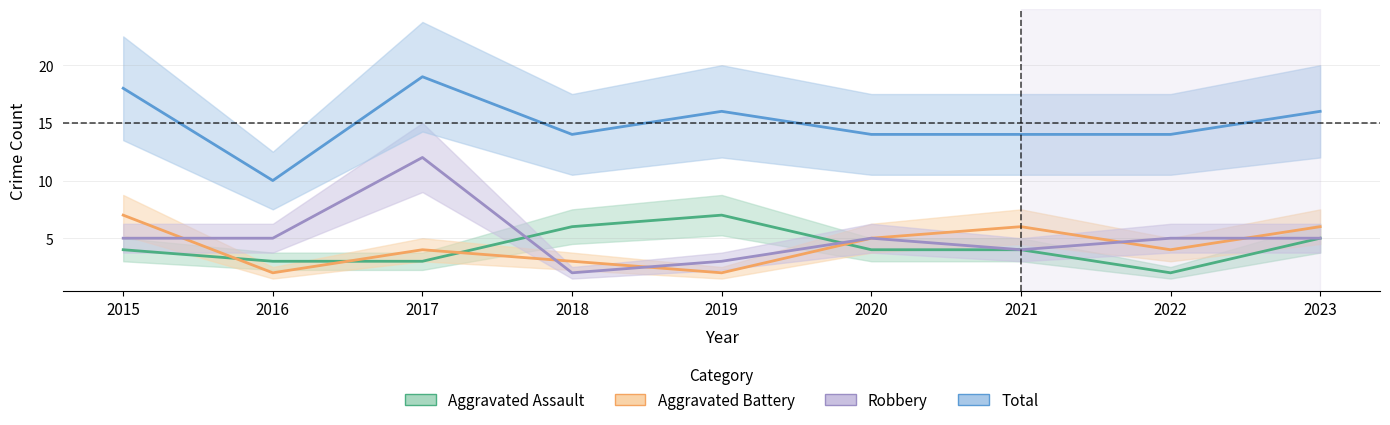

Is this an area chart (filled region under the line)?

No